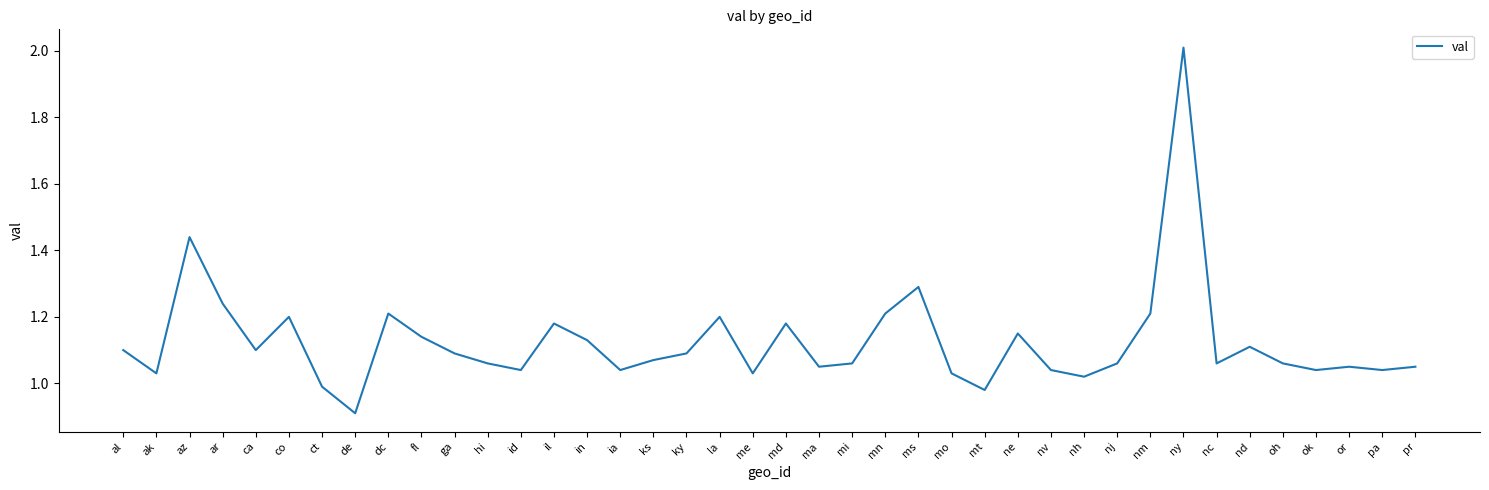

What is the greatest value displayed?

2.0